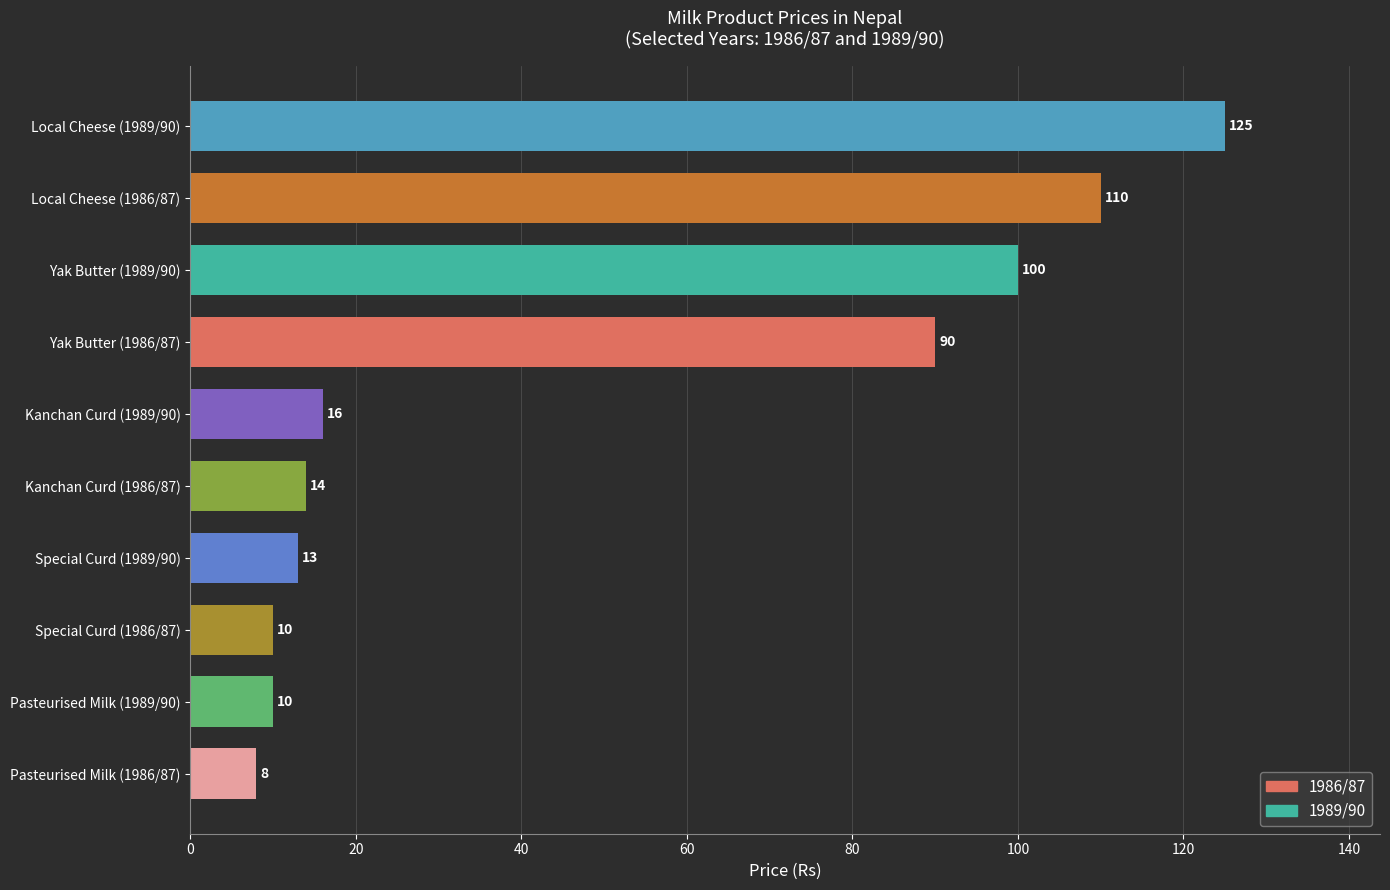

Does the chart contain stacked bars?

No